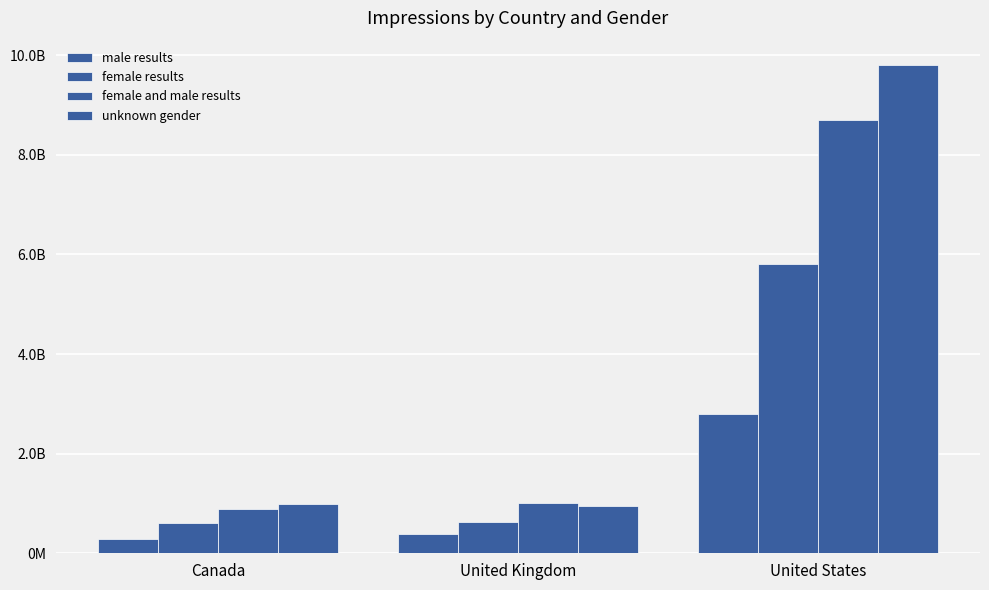

Reading left to right, extract all data points from this chart.

male results: Canada=290000000	United Kingdom=380000000	United States=2800000000
female results: Canada=600000000	United Kingdom=630000000	United States=5800000000
female and male results: Canada=890000000	United Kingdom=1000000000	United States=8700000000
unknown gender: Canada=980000000	United Kingdom=940000000	United States=9800000000